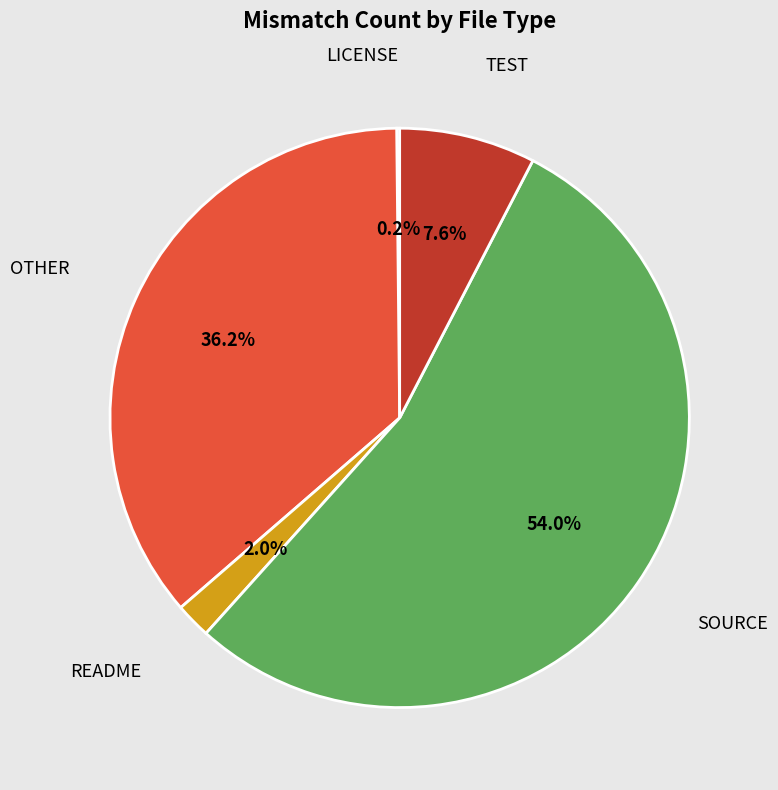

Is the sum of OTHER and TEST greater than half?

No